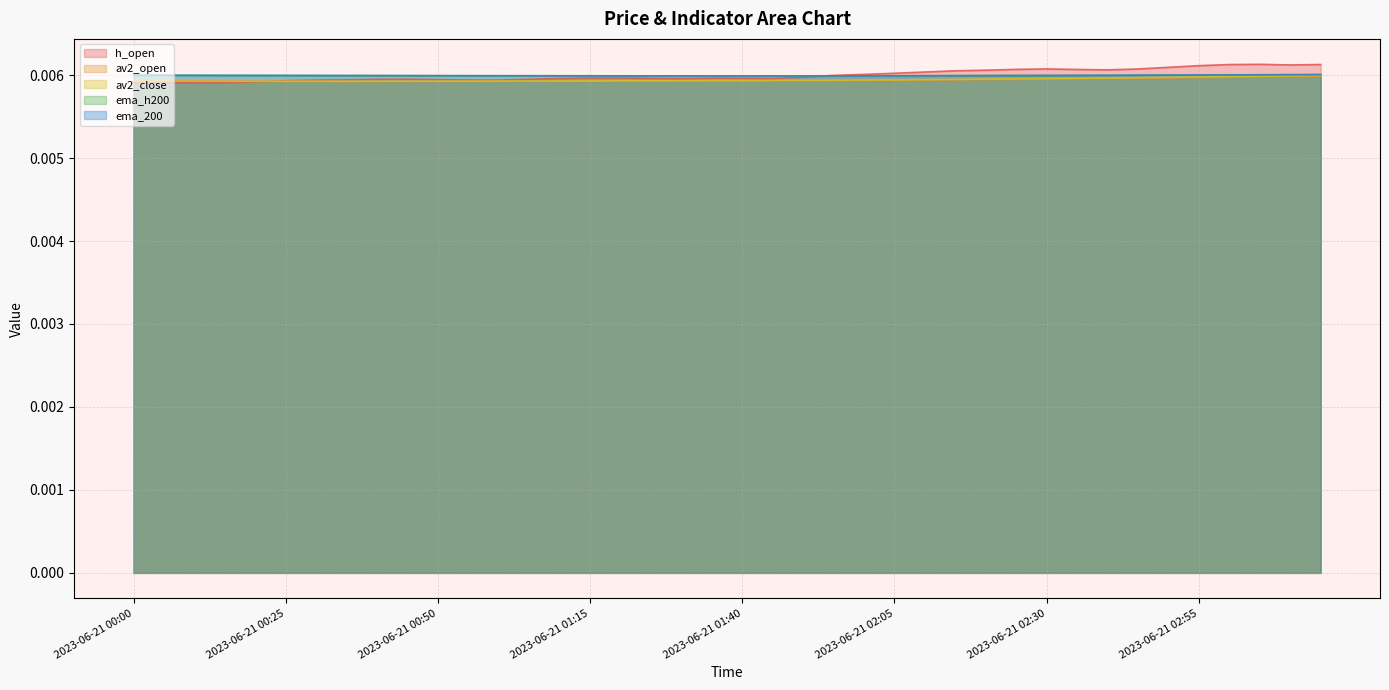

Does the chart display data point markers on the line(s)?

No